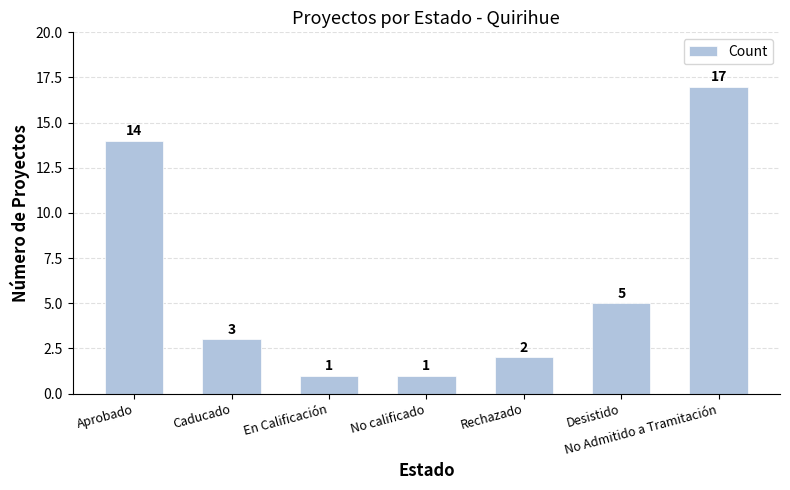

How many data points does each series have?

7